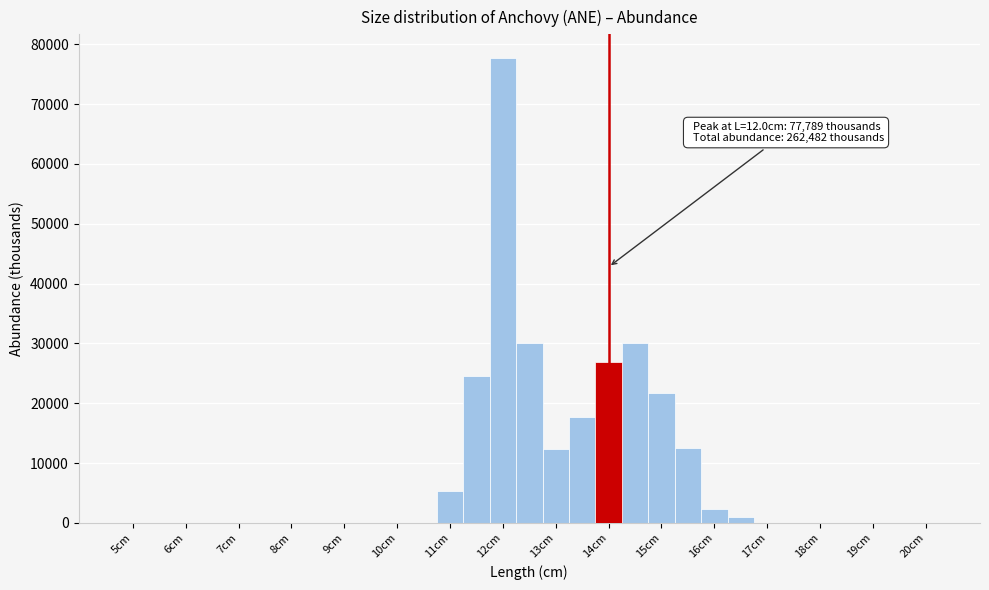

Which range on the x-axis has the tallest bar?

11.75 to 12.25